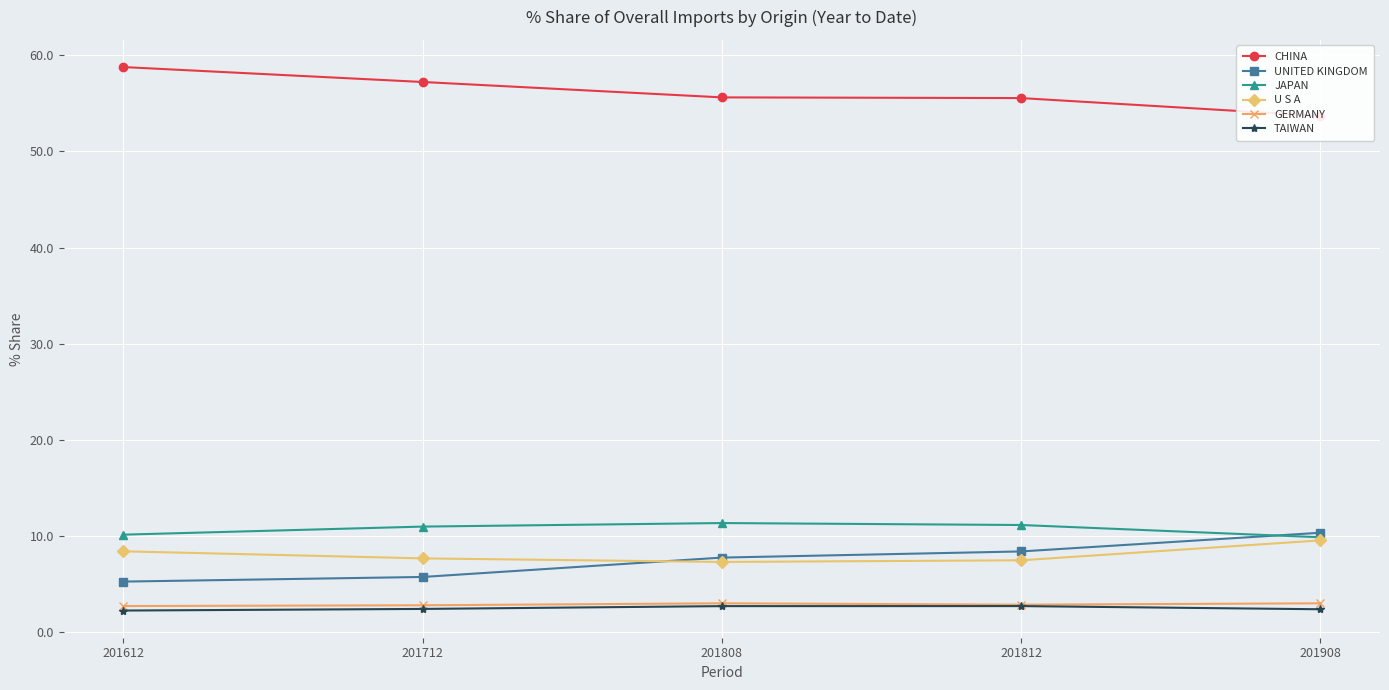

What are all the series names shown in the legend?

CHINA, UNITED KINGDOM, JAPAN, U S A, GERMANY, TAIWAN